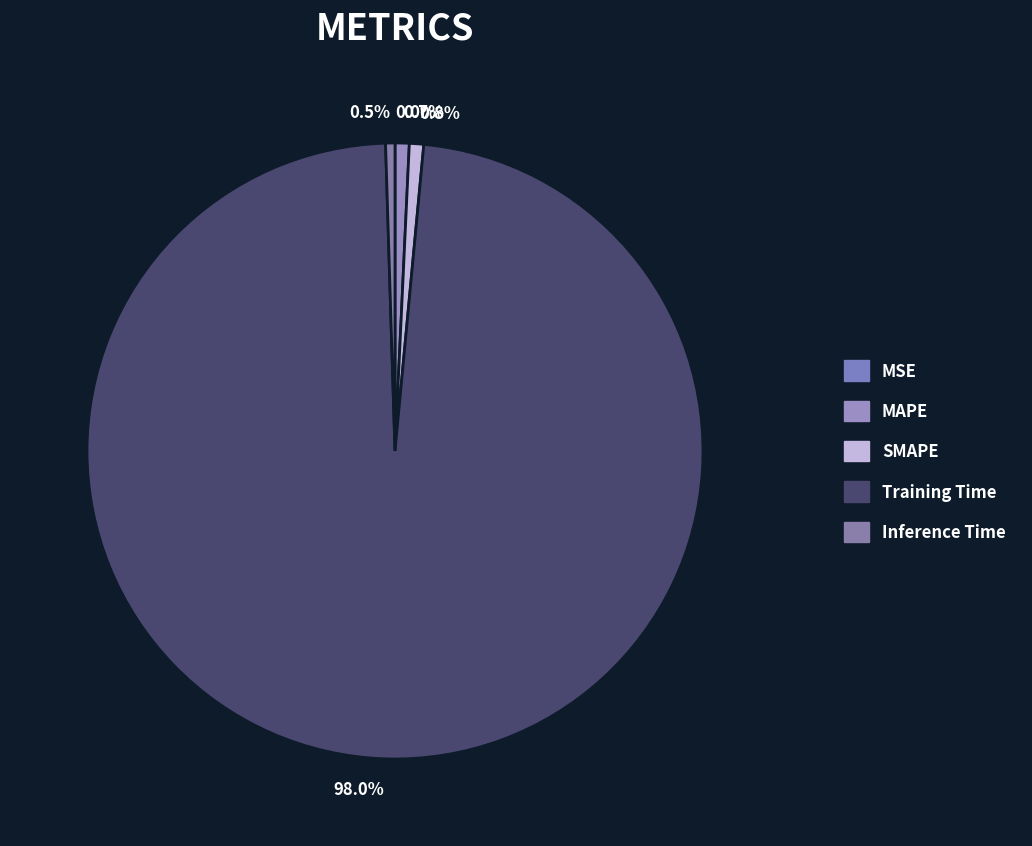

How many slices are in this pie chart?

5